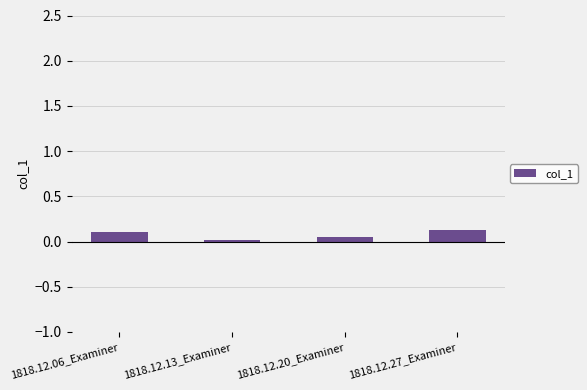

What is the greatest value displayed?

0.1